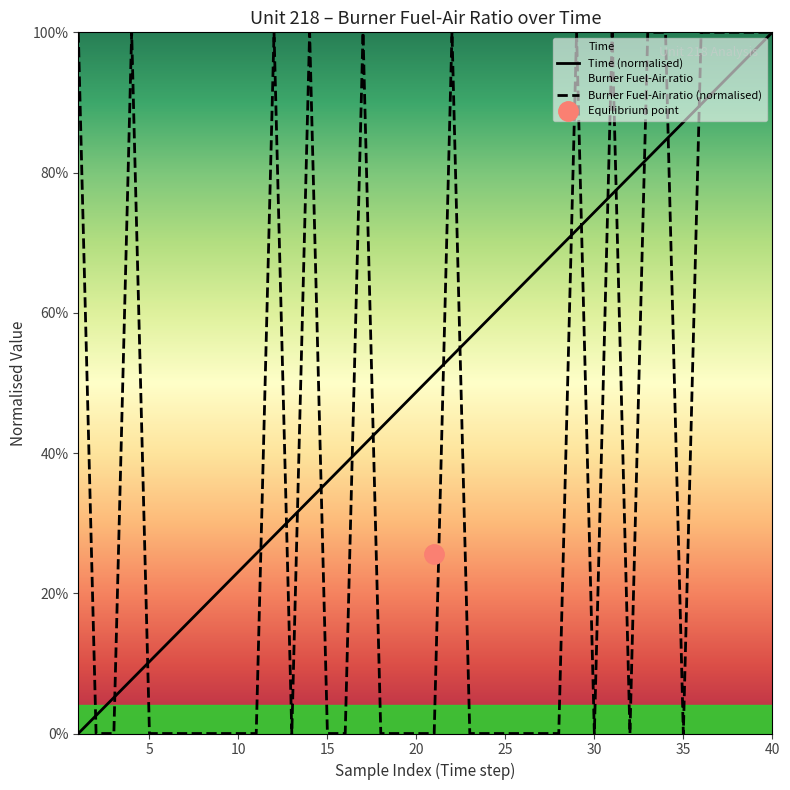

Does the chart have visible grid lines?

No